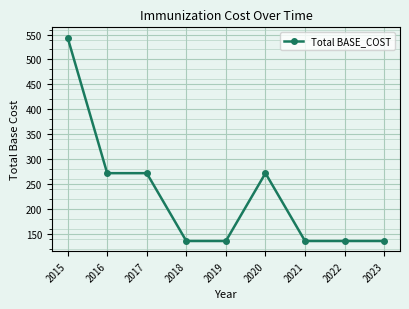

How many distinct data groups are displayed?

1